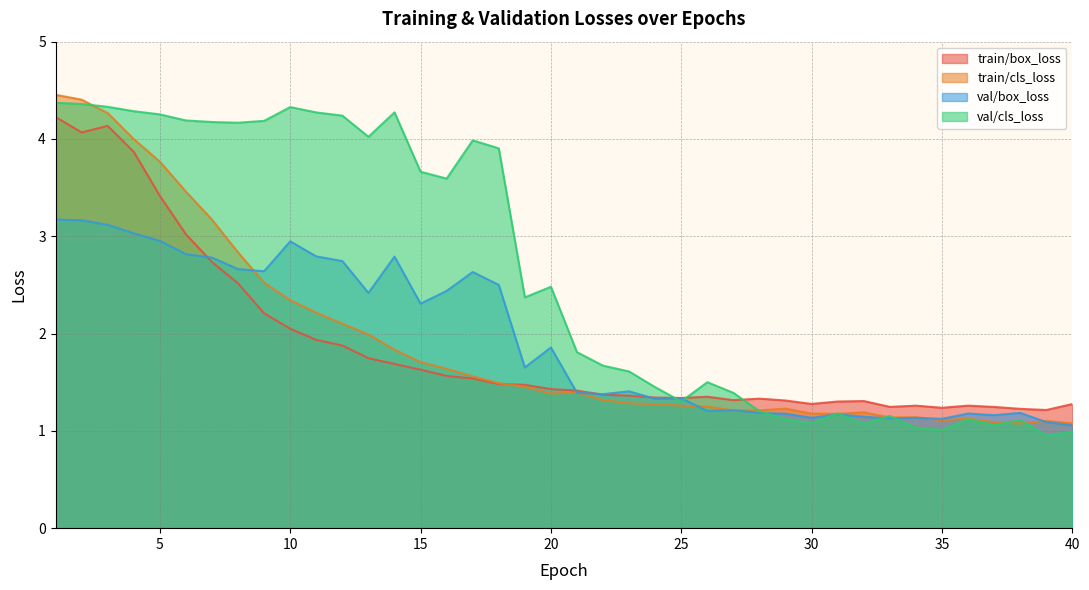

True or false: val/cls_loss has a value of 3.7 at 15.

True